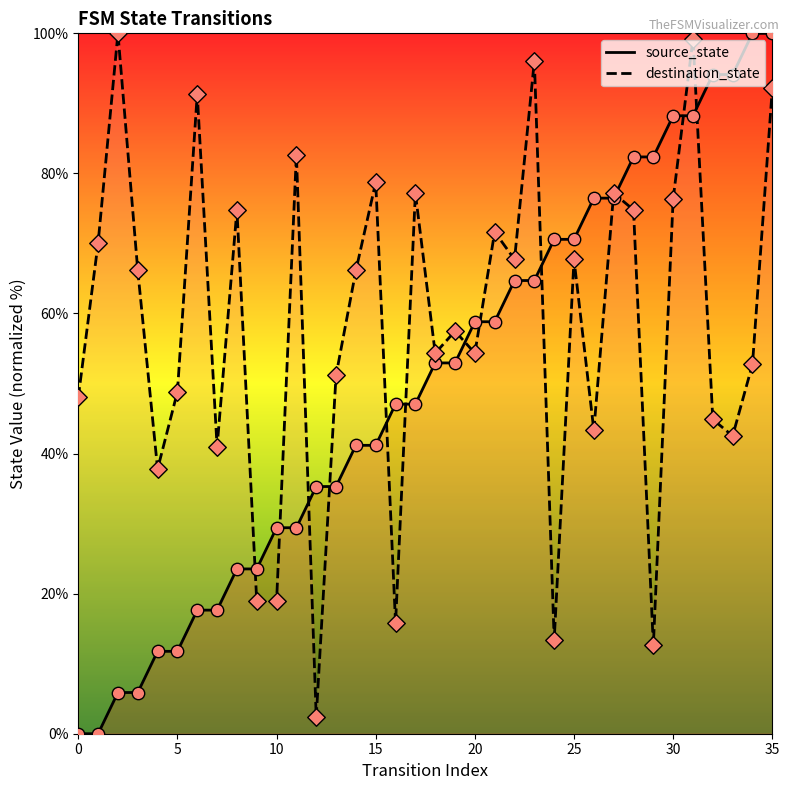

What is the total value across all series at 21?

130.5